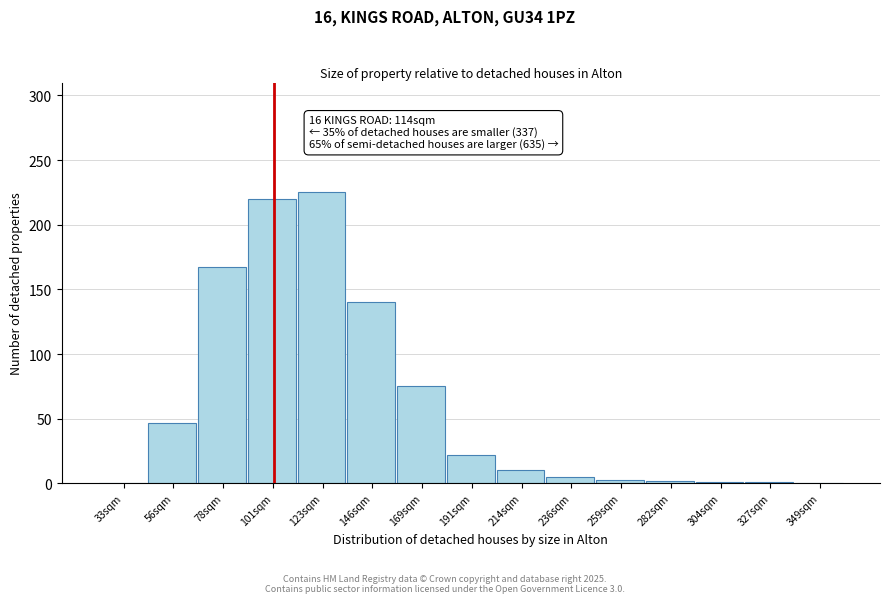

What is the maximum value shown in the chart?

225